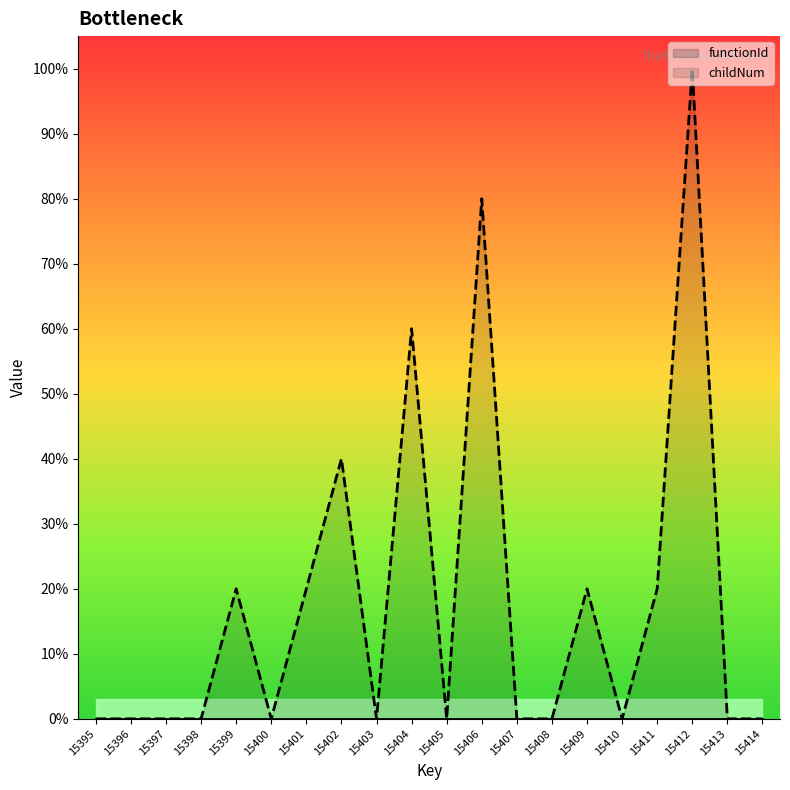

Rank the categories by value from lowest to highest.

15395, 15396, 15397, 15398, 15400, 15403, 15405, 15407, 15408, 15410, 15413, 15414, 15399, 15401, 15409, 15411, 15402, 15404, 15406, 15412